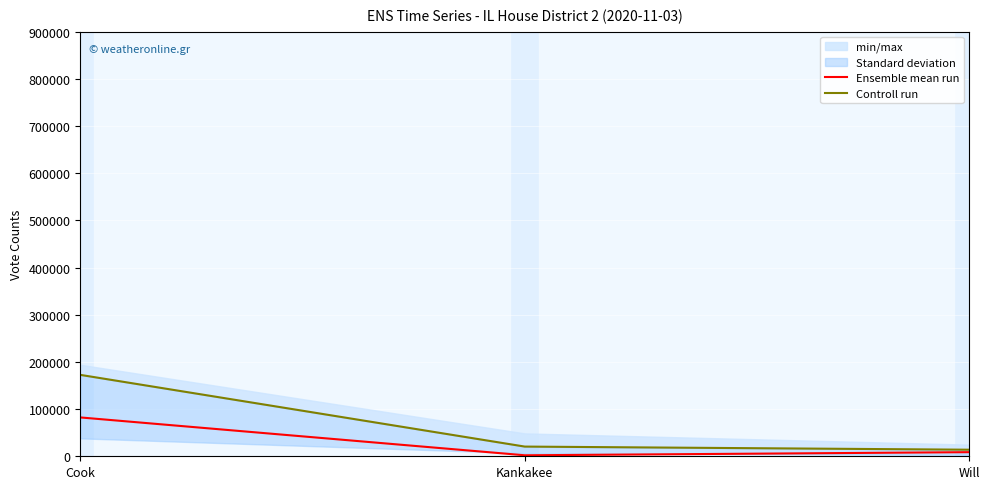

Which series changed the most between Kankakee and Will?

Controll run